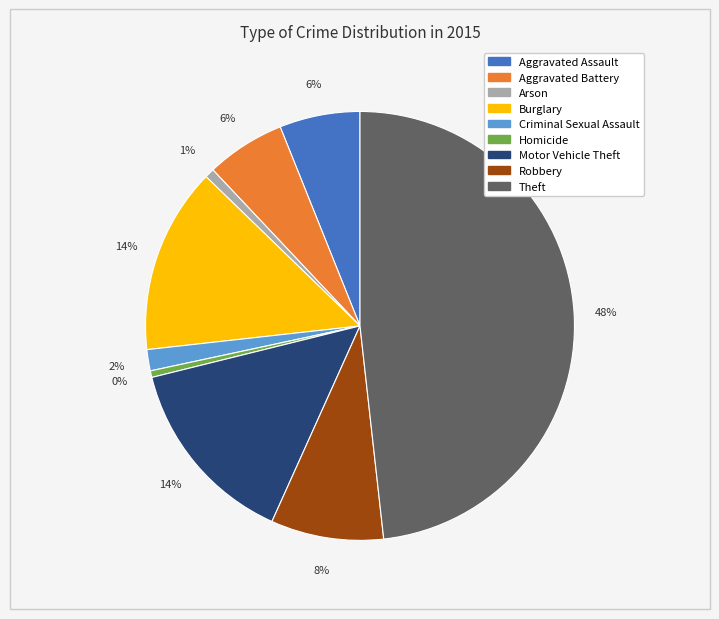

Count the number of slices in the pie.

9